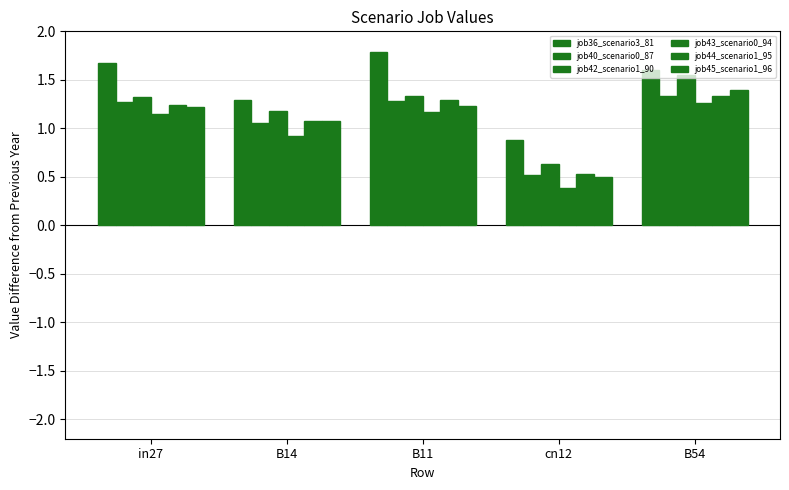

What is the greatest value displayed?

1.8